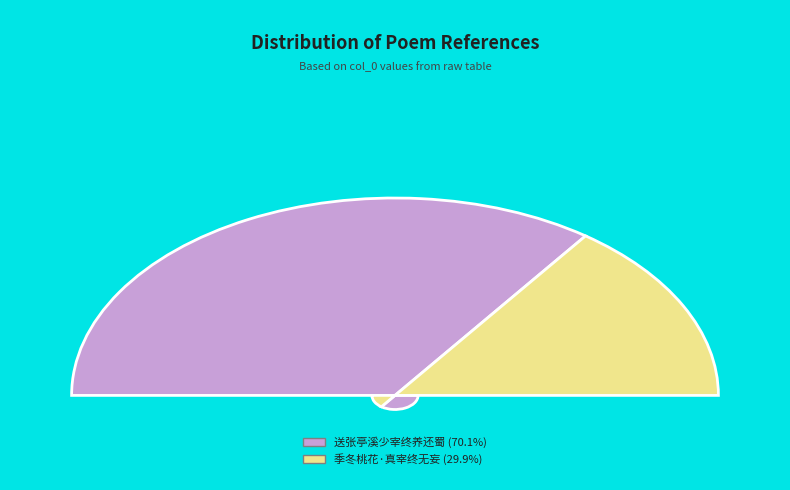

To the nearest percent, what is the combined percentage of 季冬桃花·真宰终无妄 and 送张亭溪少宰终养还蜀?

100%